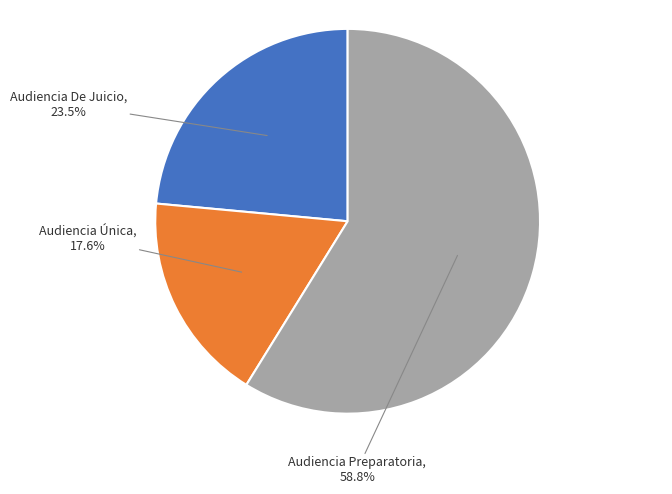

Which category has the smallest portion of the pie?

Audiencia Única